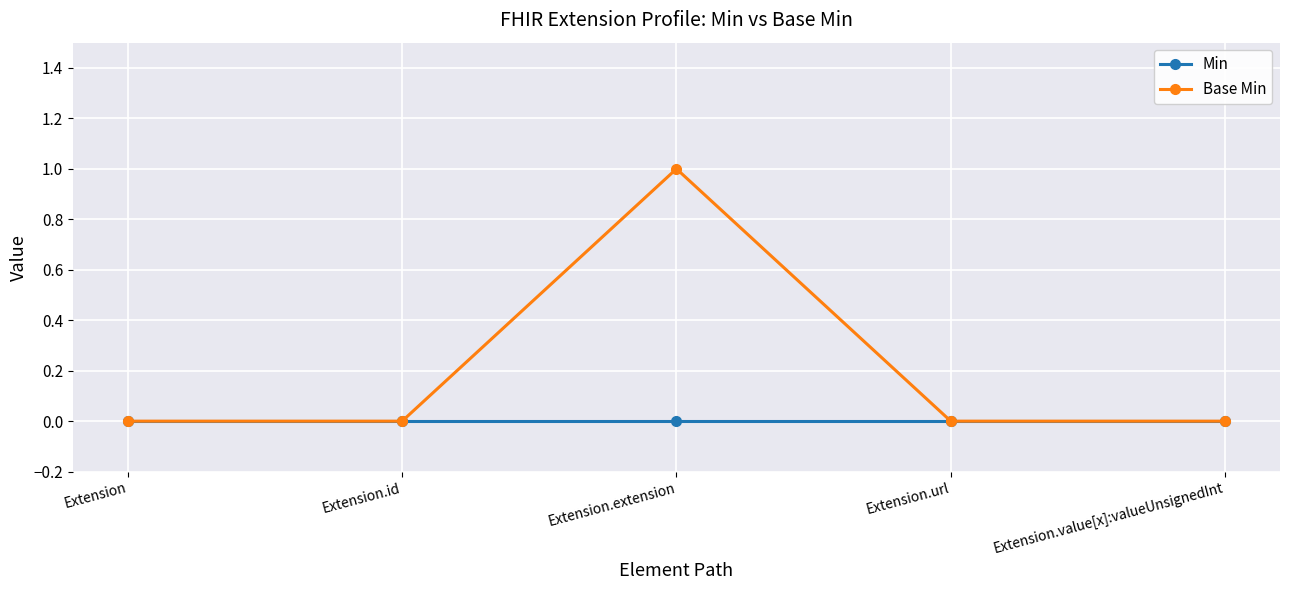

At which category does Base Min reach its first local peak?

Extension.extension